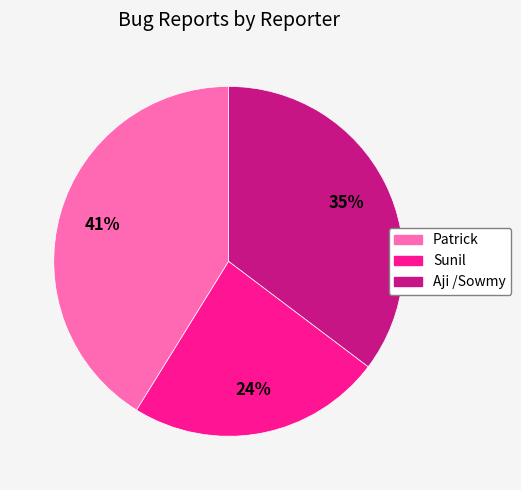

Is there a majority slice in this chart?

No